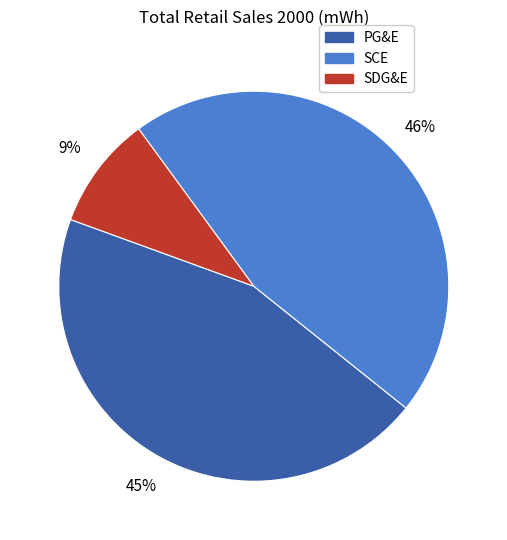

Do SDG&E and SCE together represent more than half of the pie?

Yes